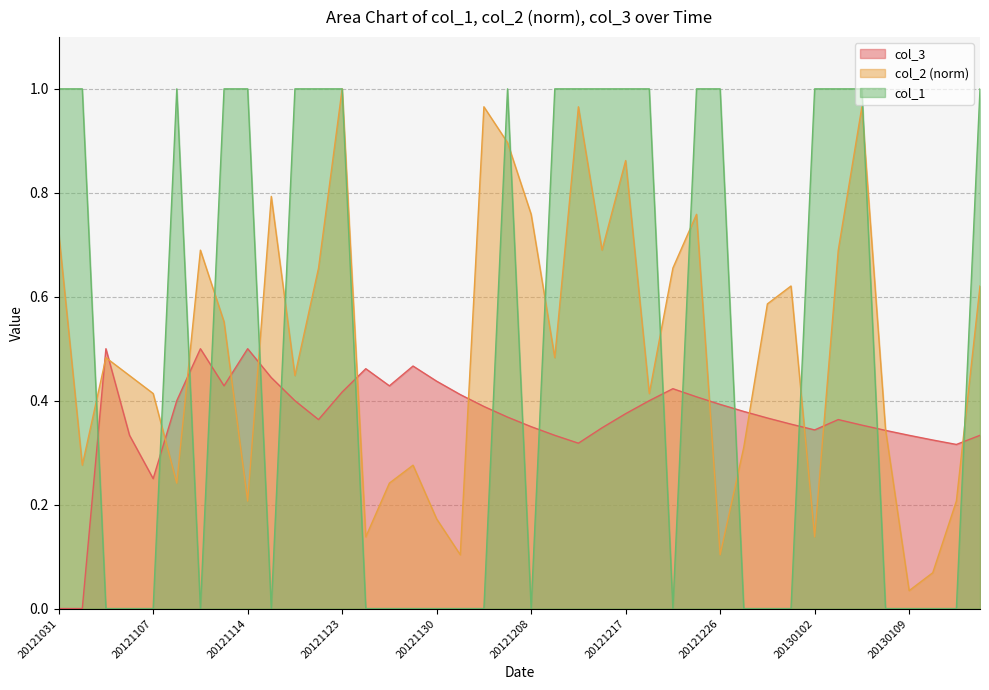

Is it true that col_3 equals 0.4 at 20121226?

True